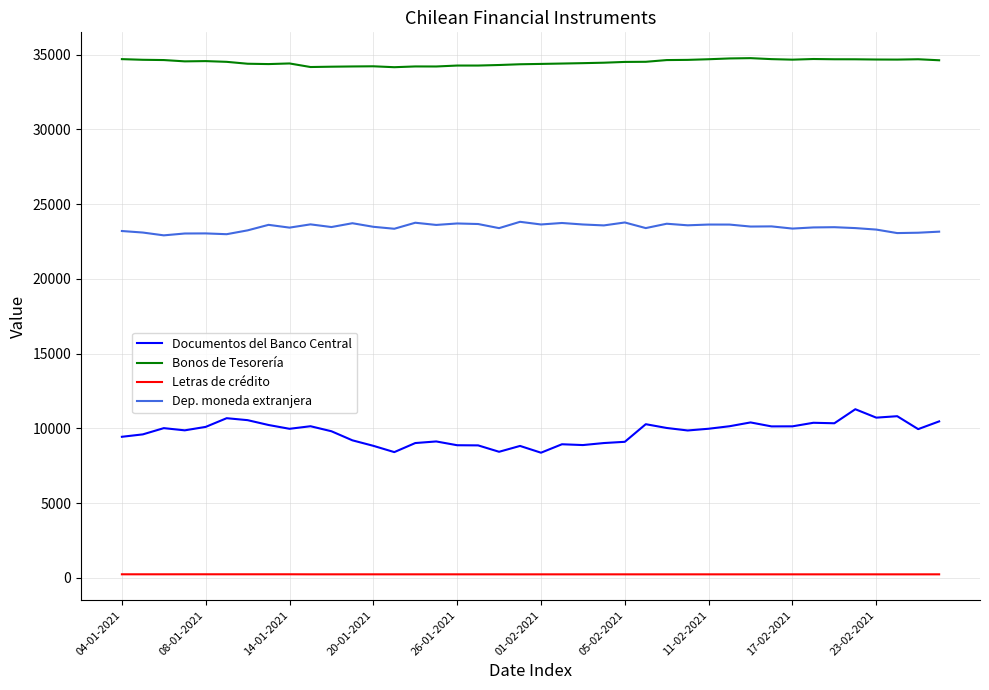

True or false: Documentos del Banco Central and Bonos de Tesorería cross at least once.

False